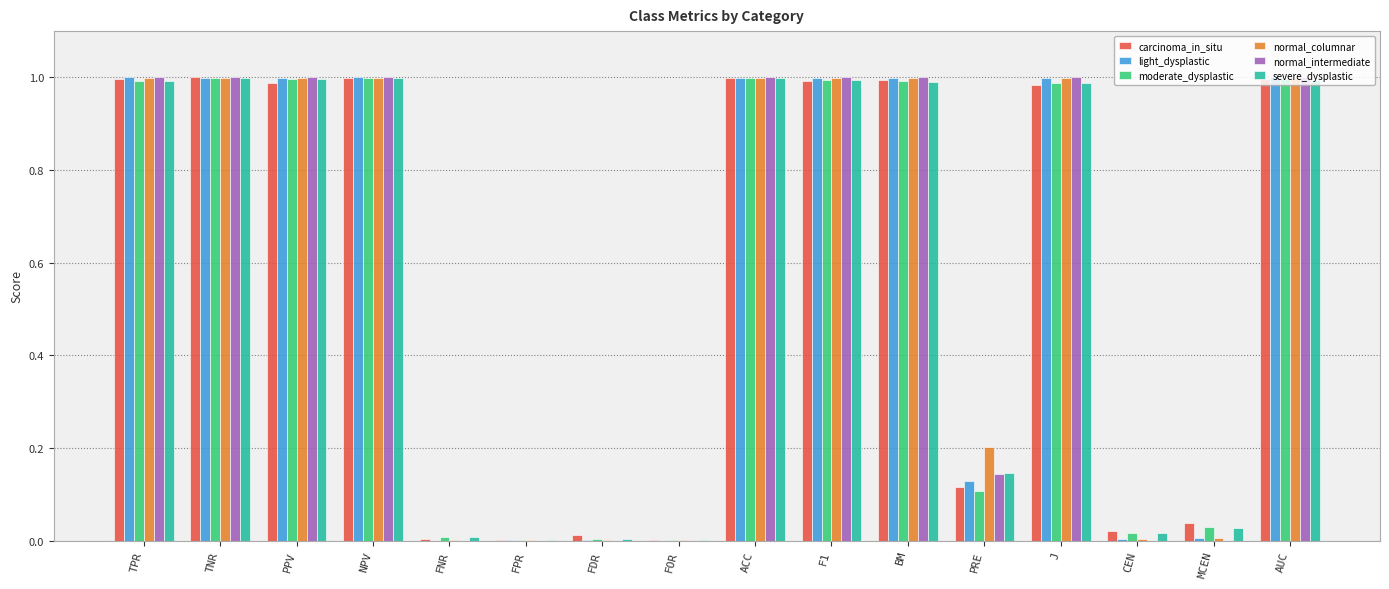

Is the value of normal_columnar at MCEN greater than the value of moderate_dysplastic at AUC?

No